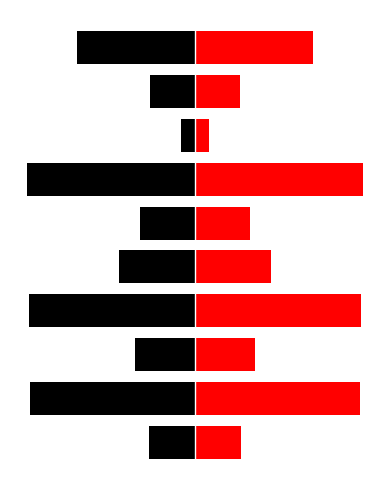

At how many categories does at least one series exceed 0?

10